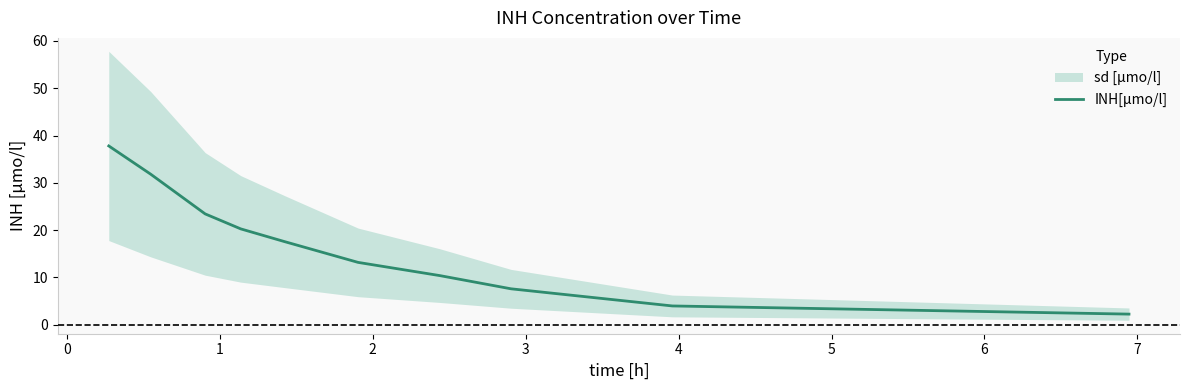

What is the lowest value of the INH[µmo/l] series?

2.3